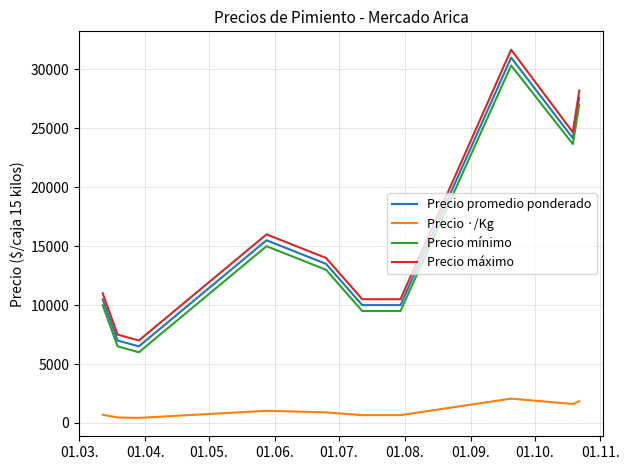

List the series in order of their peak value, lowest first.

Precio ·/Kg, Precio mínimo, Precio promedio ponderado, Precio máximo